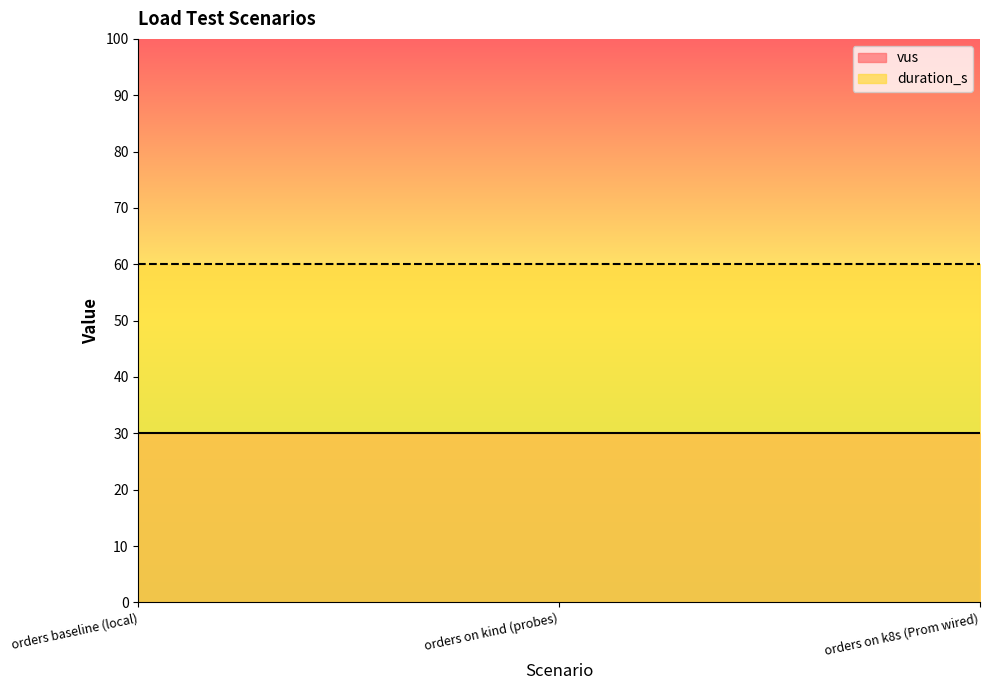

What is the label of the 2nd point from the left?

orders on kind (probes)